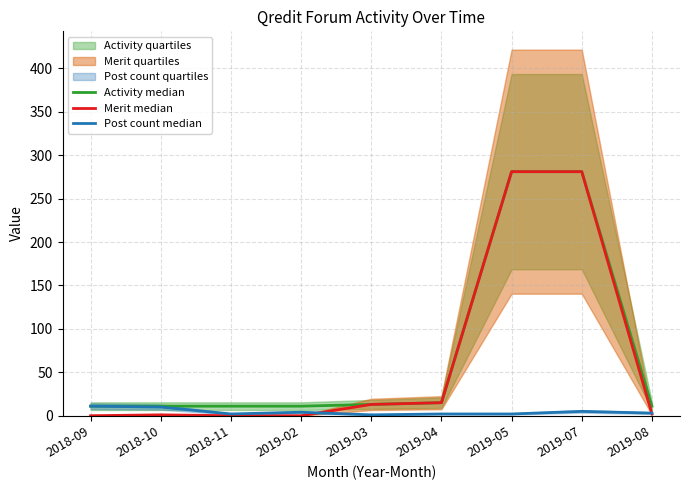

At which category is the sum across all series the highest?

2019-07